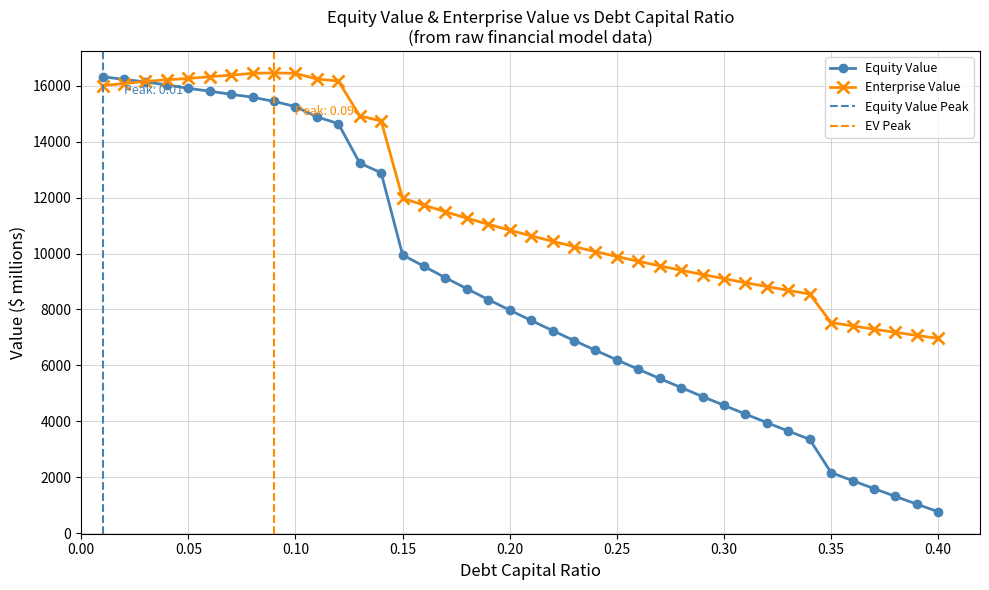

What is the lowest value of the Enterprise Value series?

6967.3